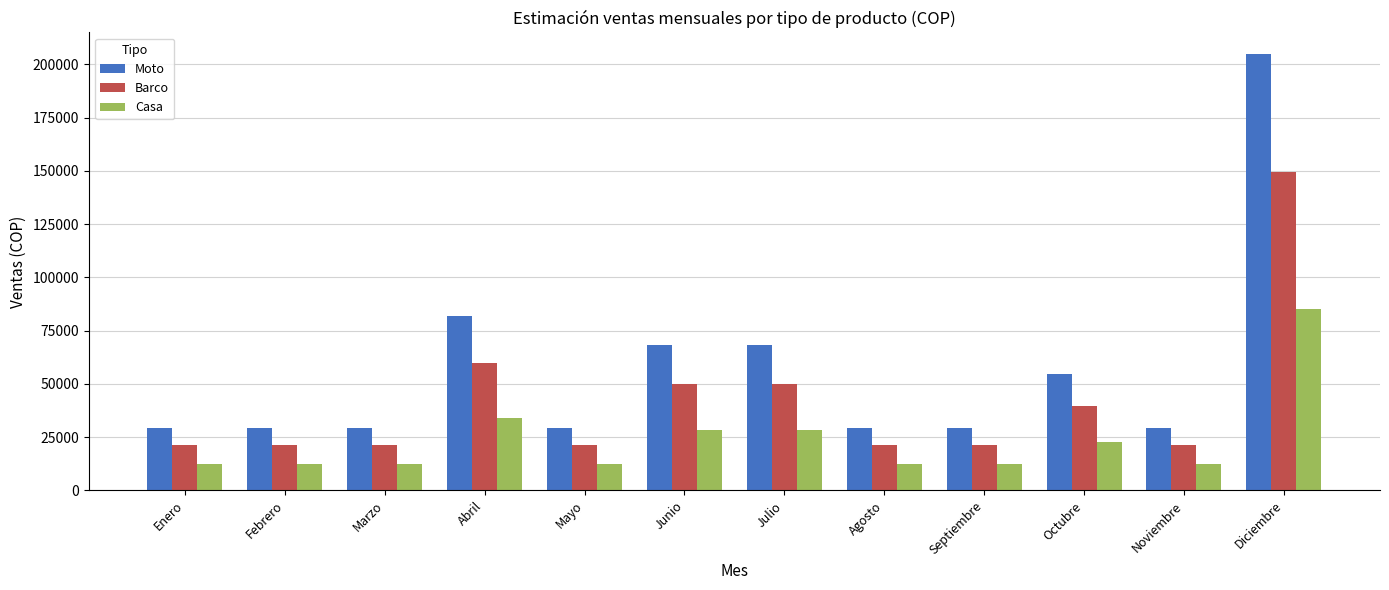

What is the highest value of the Casa series?

85333.3